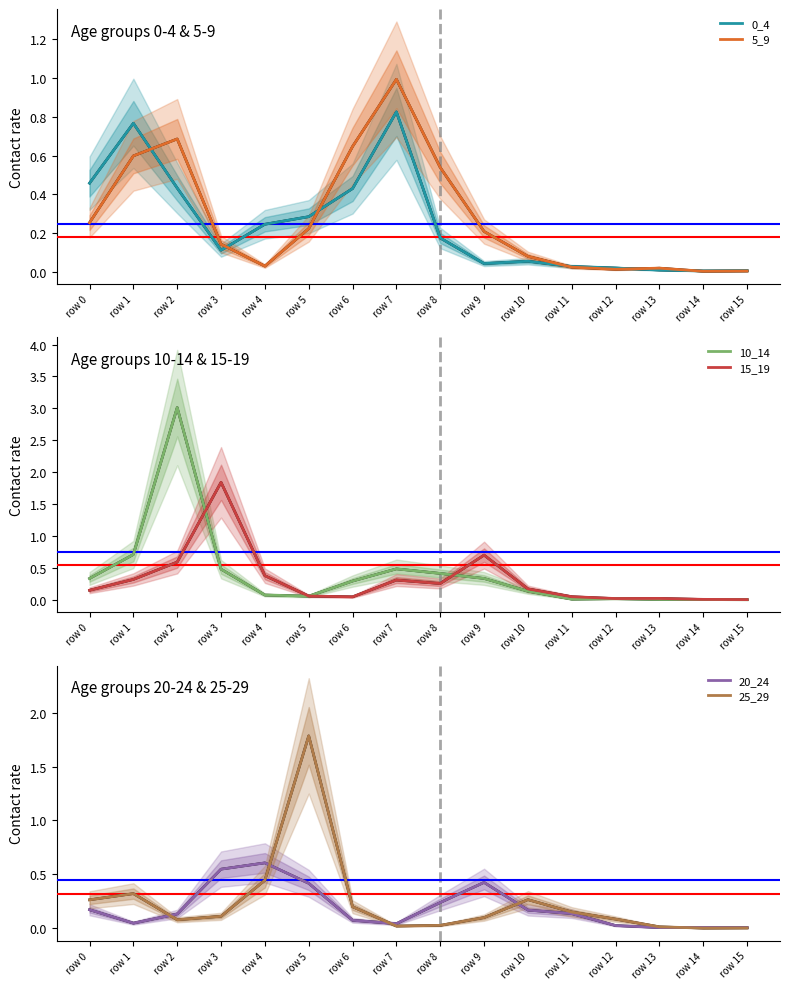

True or false: 5_9 and 20_24 intersect in this chart.

True